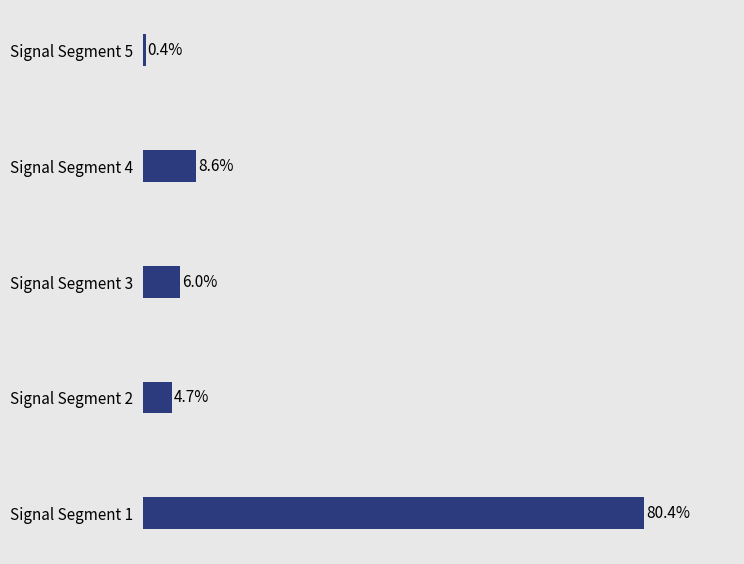

Rank the categories by value from highest to lowest.

Signal Segment 1, Signal Segment 4, Signal Segment 3, Signal Segment 2, Signal Segment 5